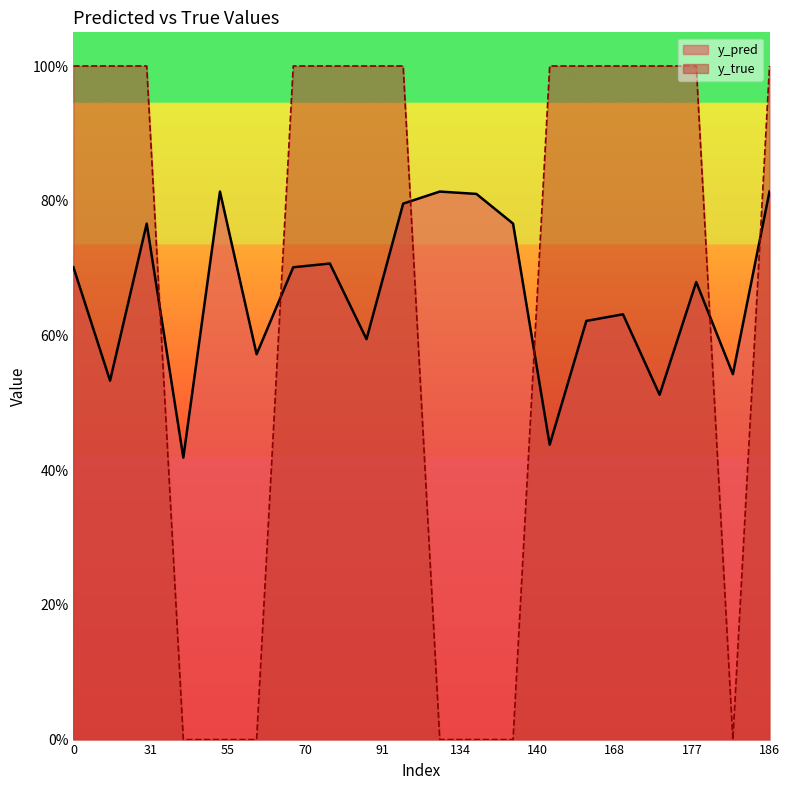

Which series changed the most between 31 and 66?

y_true